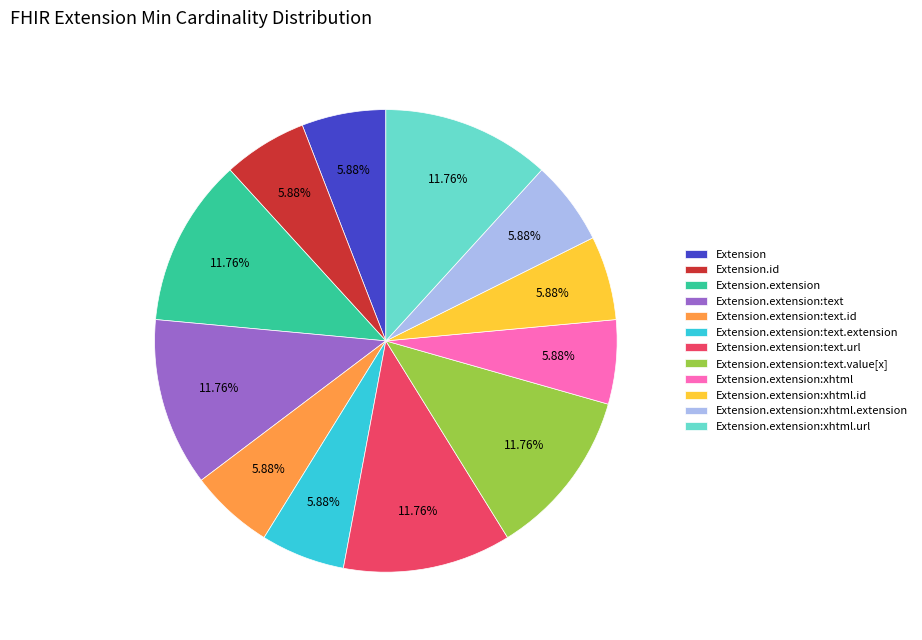

To the nearest percent, what portion does Extension.extension:text represent?

12%